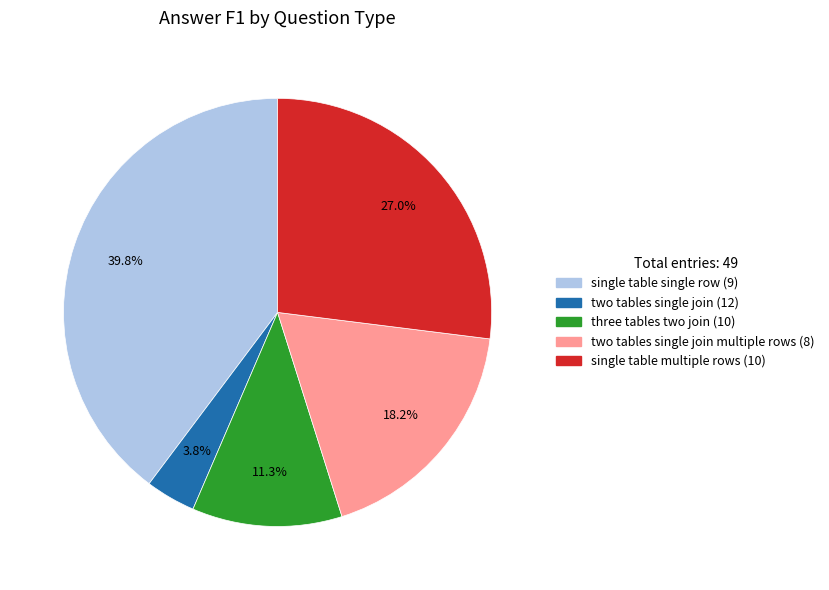

Does any single category account for the majority?

No